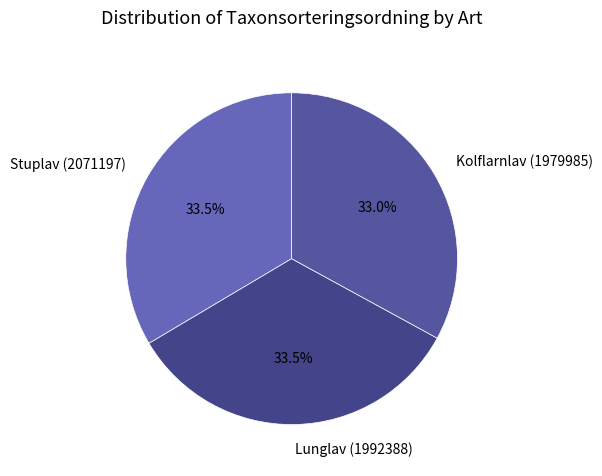

Does Stuplav (2071197) represent more than half of the total?

No